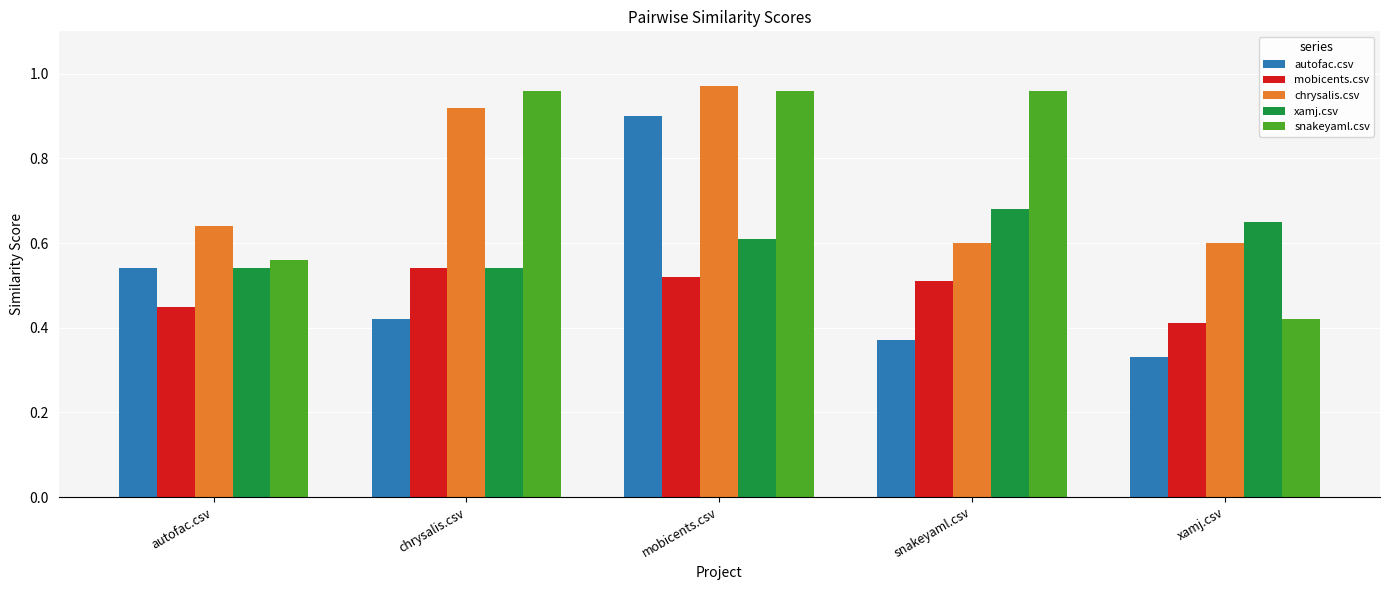

Which category has the lowest value in the mobicents.csv series?

xamj.csv